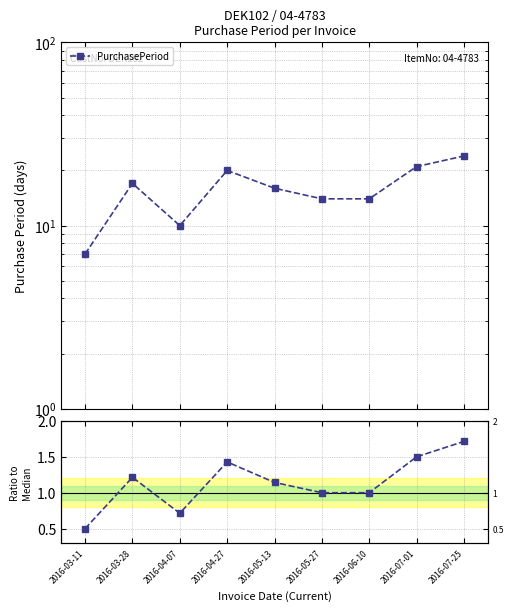

The value at 2016-03-11 is 0.5. True or false?

True